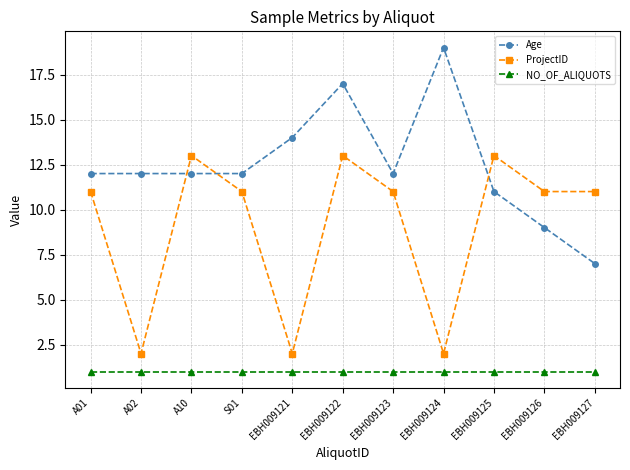

What value does the NO_OF_ALIQUOTS series have at EBH009126?

1